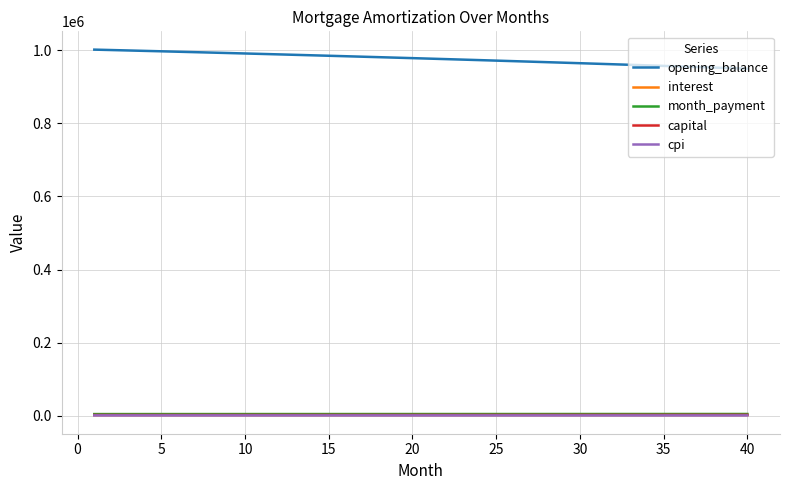

Which series has the largest total across all categories?

opening_balance